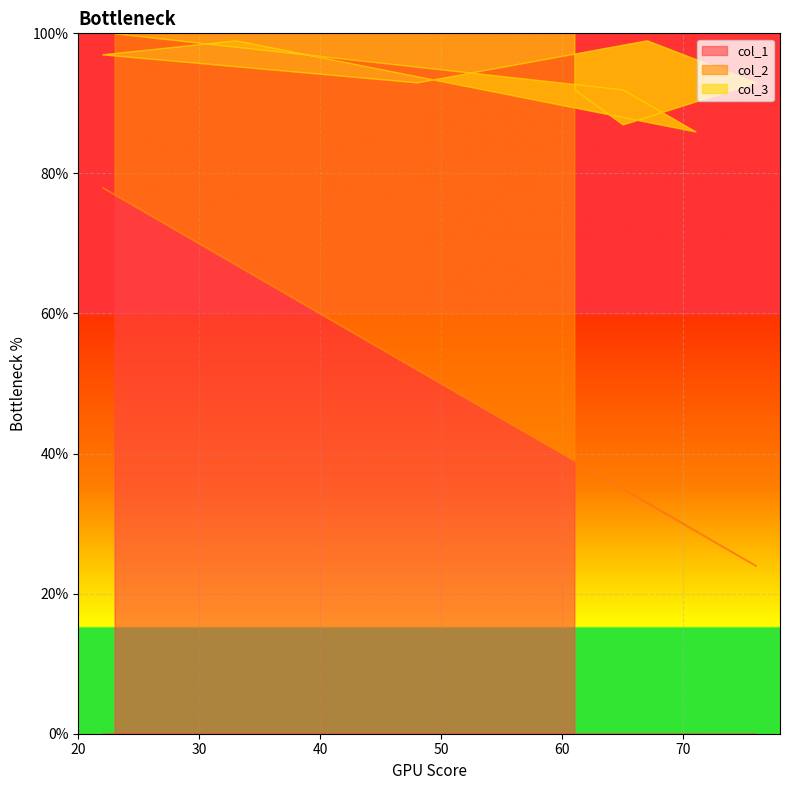

Where is col_3 nearest to the value 56?

48